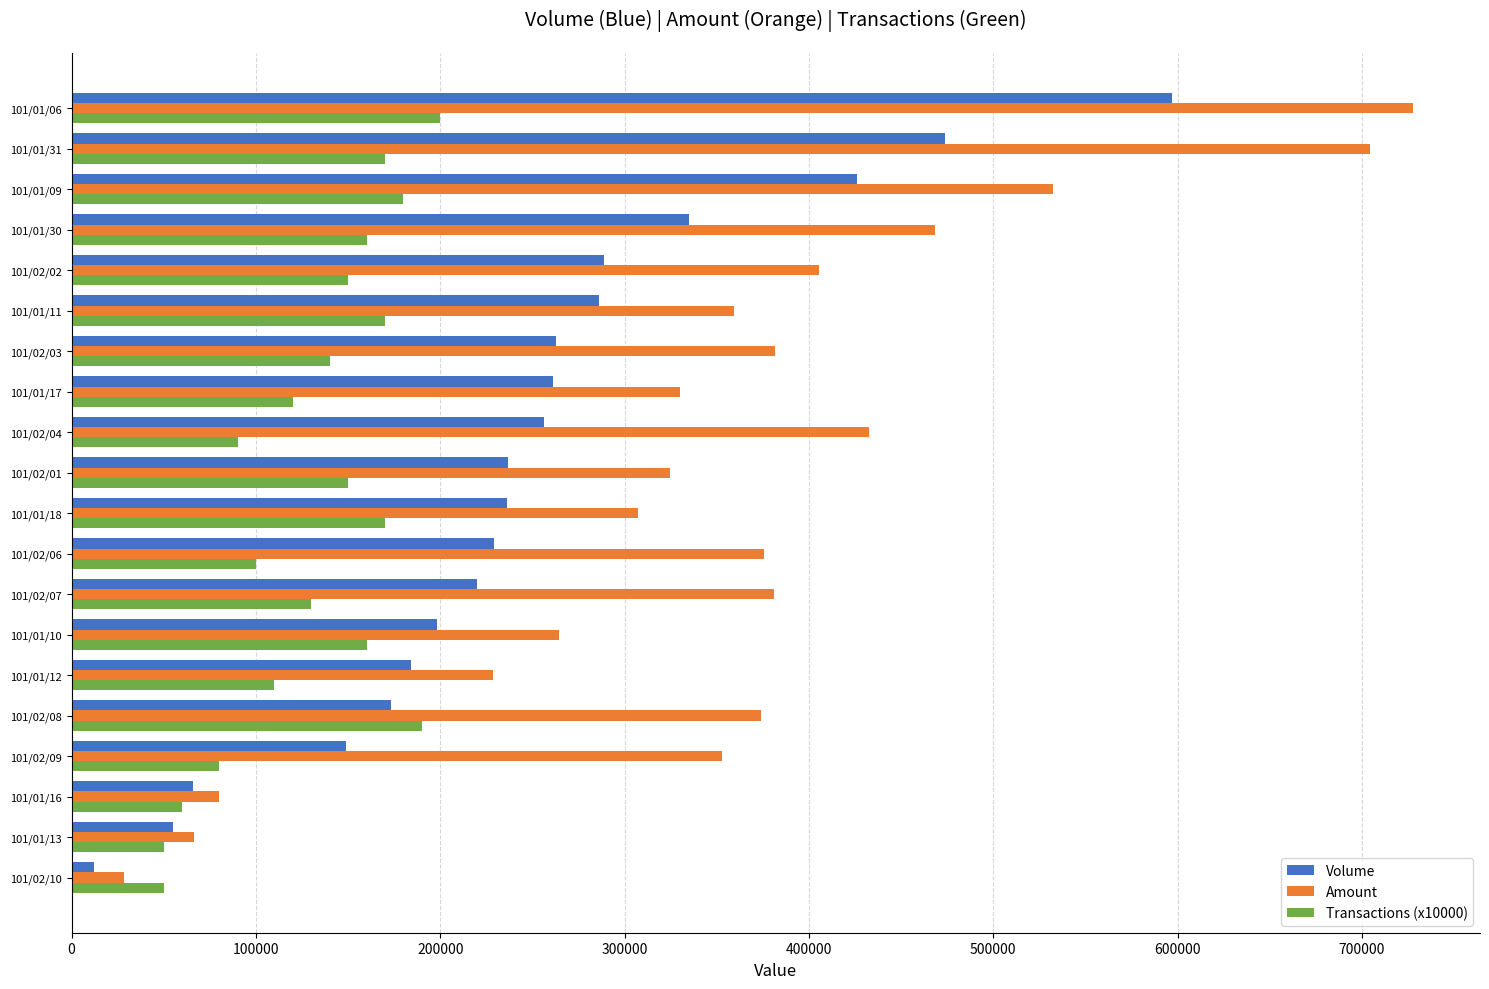

How many data points in Volume are less than 237000?

10